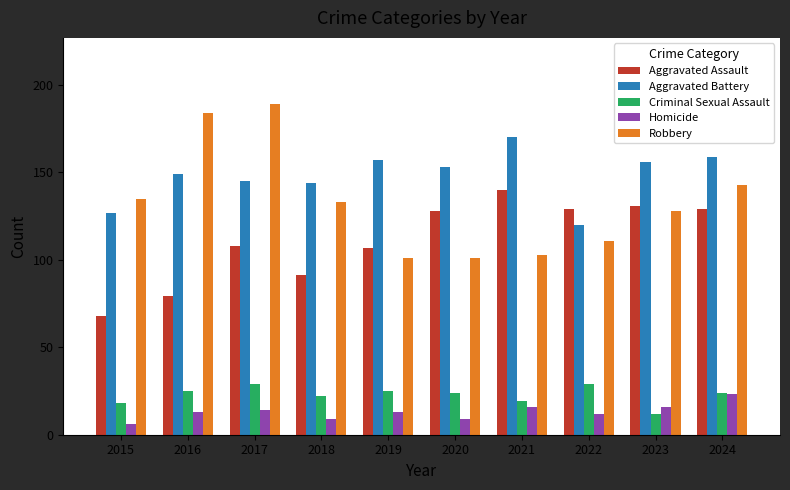

Are the bars horizontal?

No